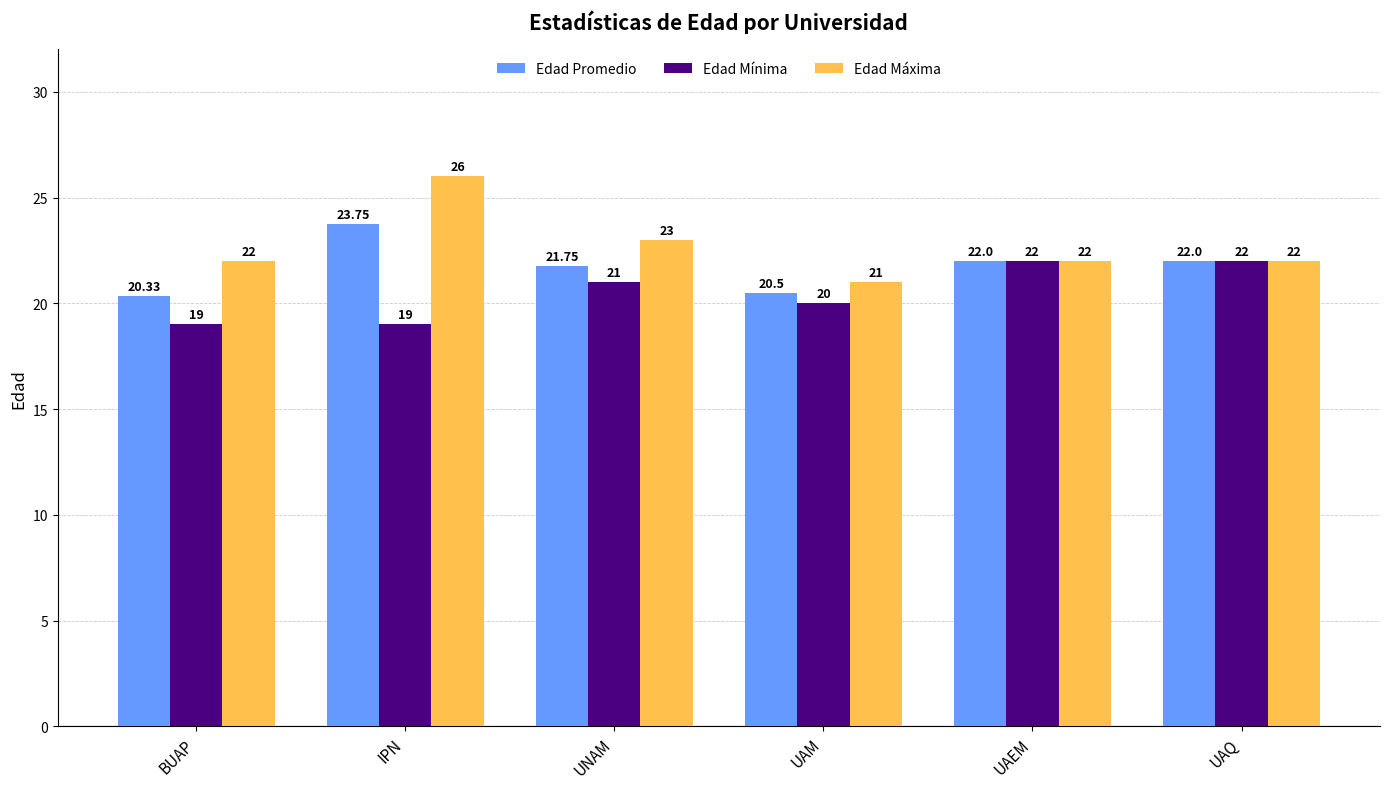

Does the chart contain stacked bars?

No